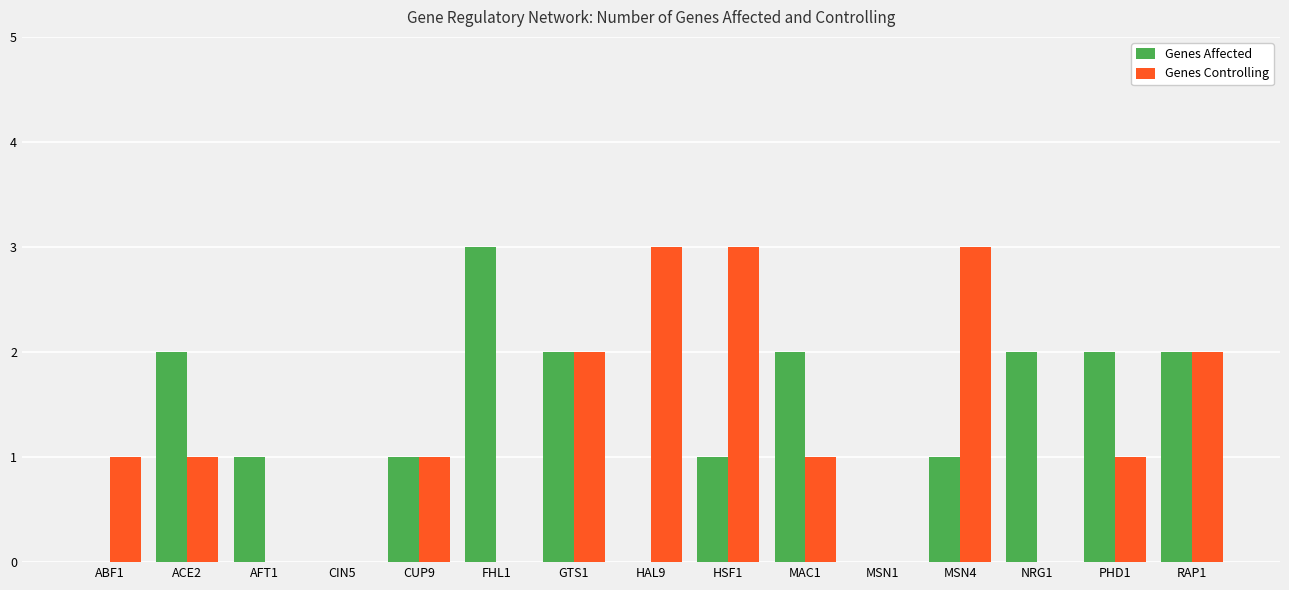

How many categories are shown in the chart?

15